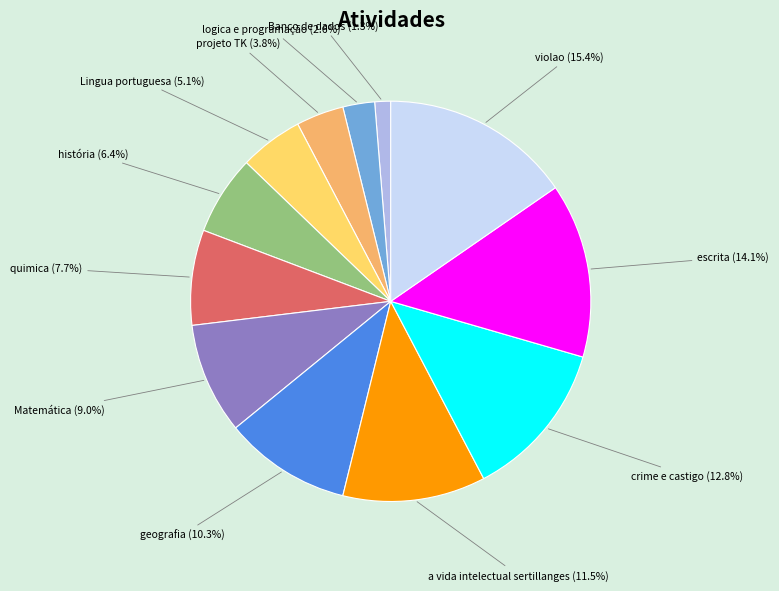

To the nearest percent, what is the difference between the largest and smallest slice percentages?

14%